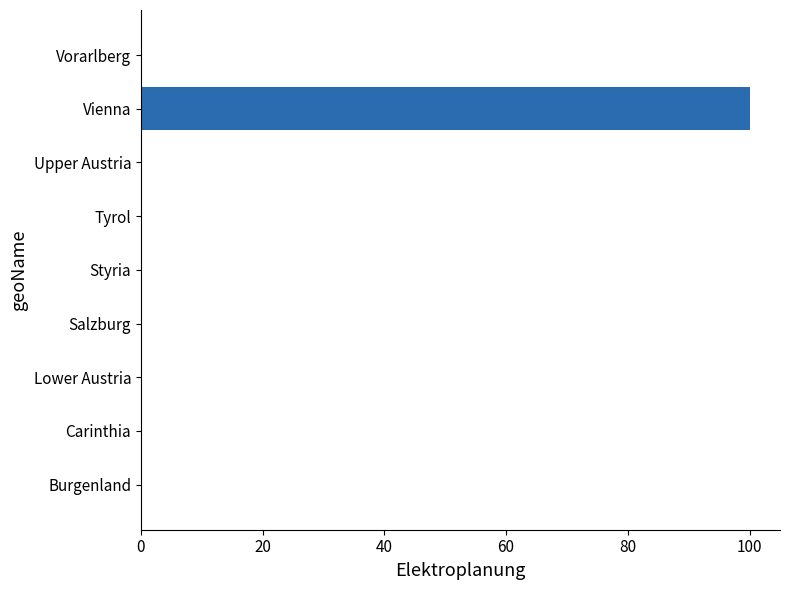

Count the number of data series in this chart.

1